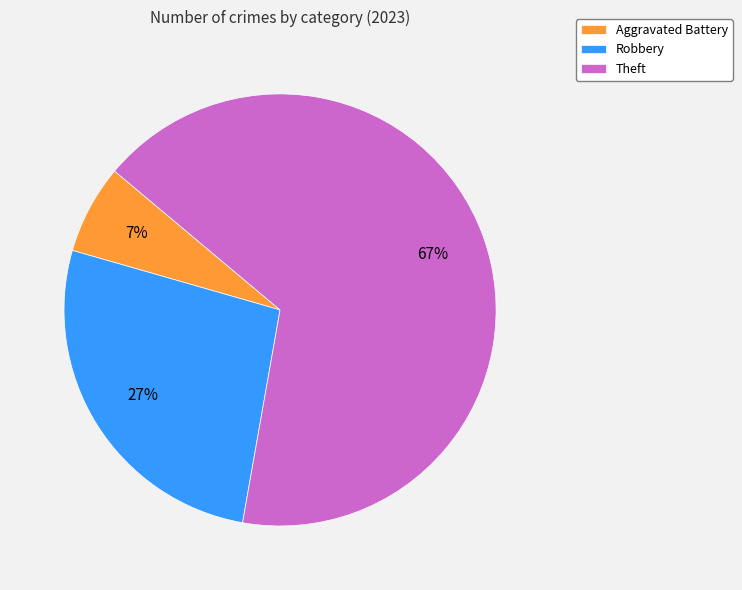

True or false: Theft accounts for 67% of the total.

True